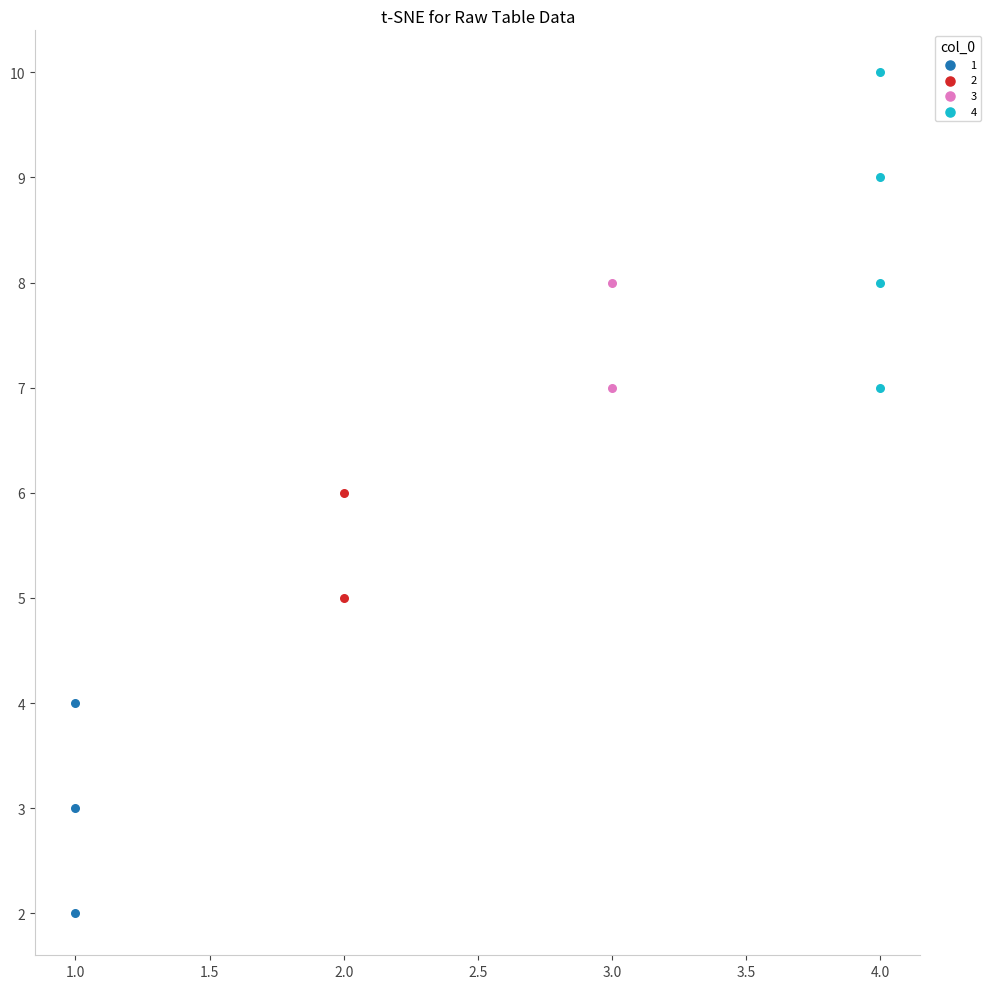

Which series contains the highest Y value?

4